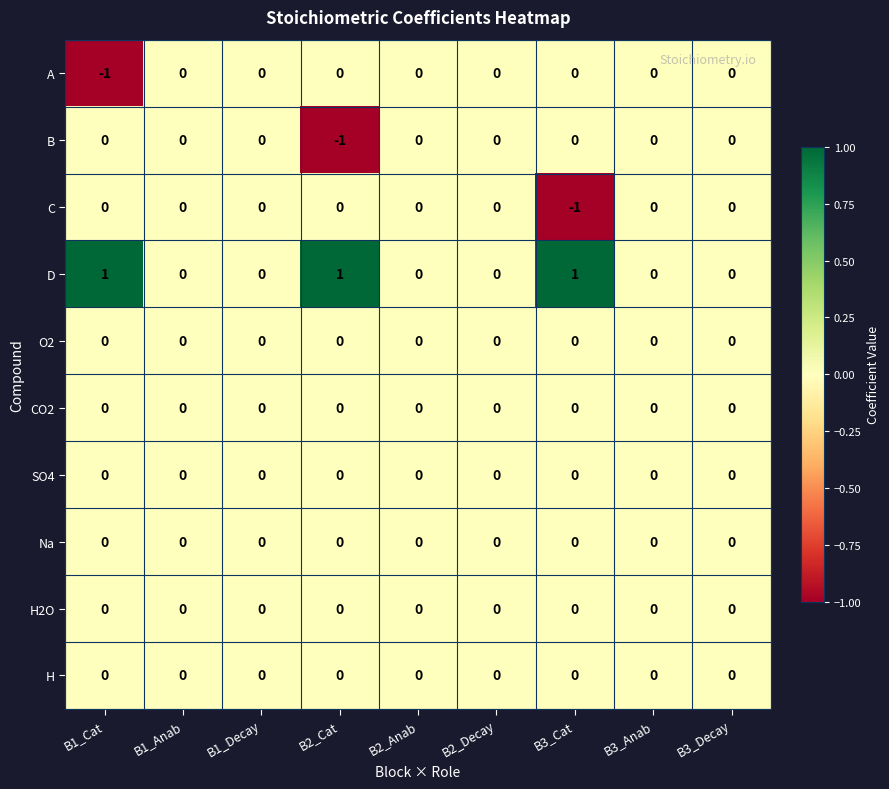

Which series has the largest total across all categories?

D